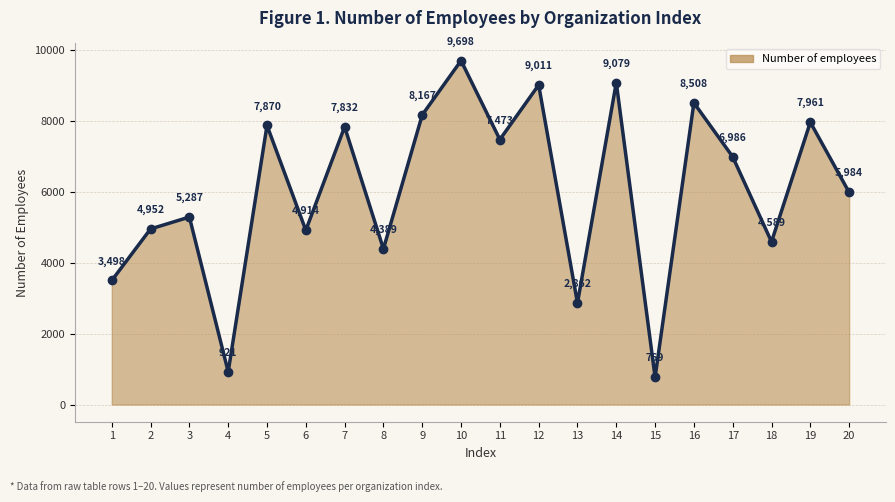

Where is the first local maximum?

3